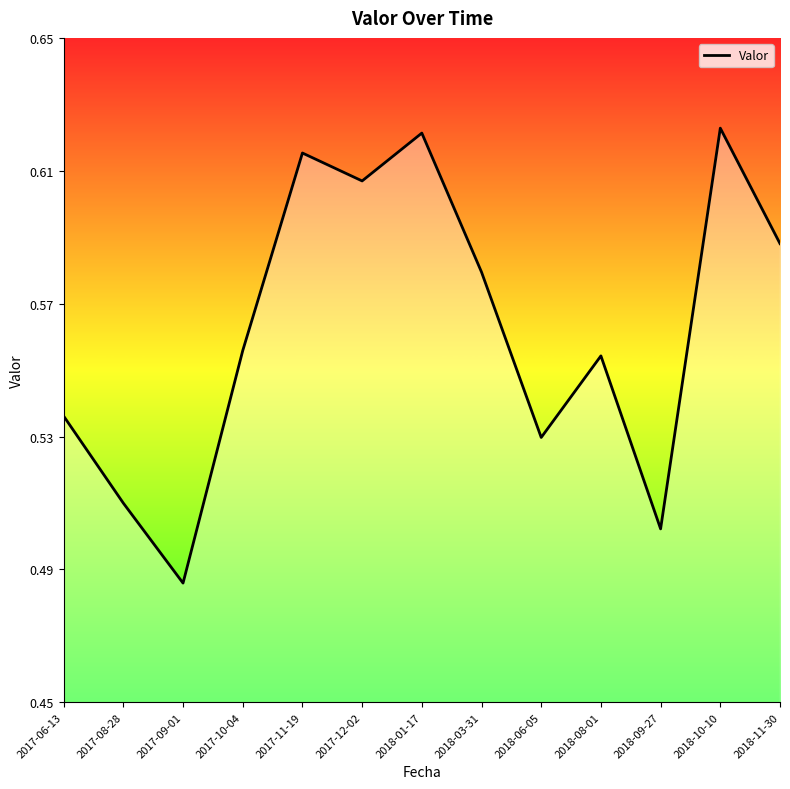

True or false: the data shows 0.3 at 2018-08-01.

False